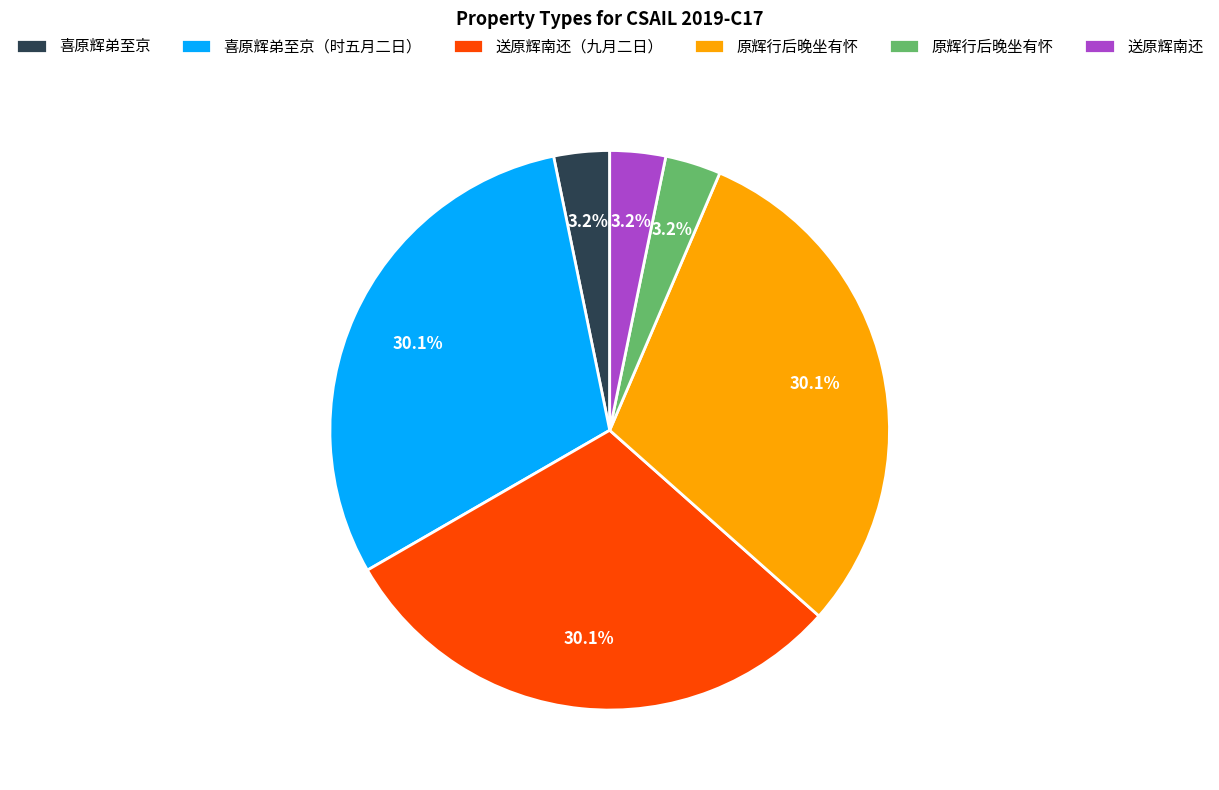

Is there any slice that represents more than half of the pie?

No